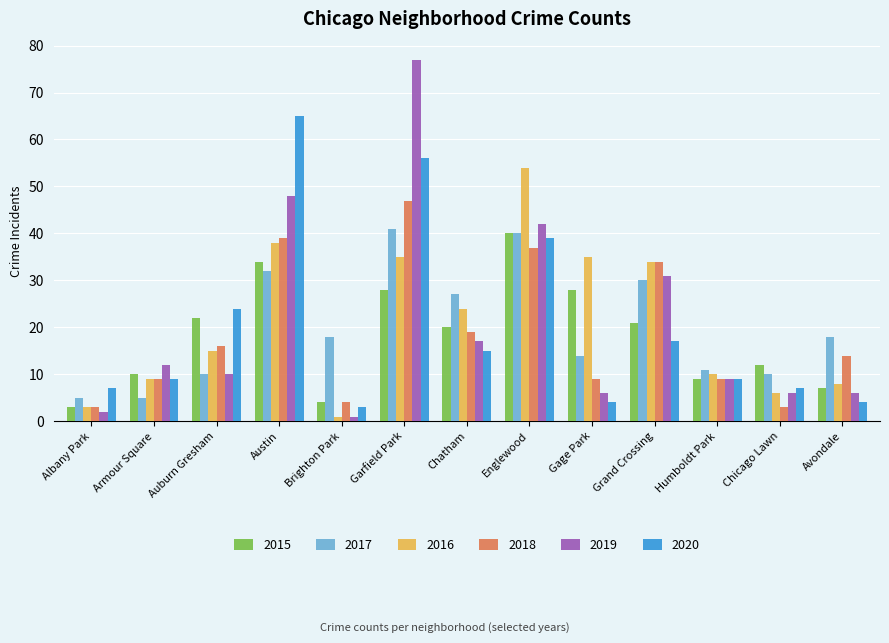

Reading left to right, extract all data points from this chart.

2015: Albany Park=3	Armour Square=10	Auburn Gresham=22	Austin=34	Brighton Park=4	Garfield Park=28	Chatham=20	Englewood=40	Gage Park=28	Grand Crossing=21	Humboldt Park=9	Chicago Lawn=12	Avondale=7
2017: Albany Park=5	Armour Square=5	Auburn Gresham=10	Austin=32	Brighton Park=18	Garfield Park=41	Chatham=27	Englewood=40	Gage Park=14	Grand Crossing=30	Humboldt Park=11	Chicago Lawn=10	Avondale=18
2016: Albany Park=3	Armour Square=9	Auburn Gresham=15	Austin=38	Brighton Park=1	Garfield Park=35	Chatham=24	Englewood=54	Gage Park=35	Grand Crossing=34	Humboldt Park=10	Chicago Lawn=6	Avondale=8
2018: Albany Park=3	Armour Square=9	Auburn Gresham=16	Austin=39	Brighton Park=4	Garfield Park=47	Chatham=19	Englewood=37	Gage Park=9	Grand Crossing=34	Humboldt Park=9	Chicago Lawn=3	Avondale=14
2019: Albany Park=2	Armour Square=12	Auburn Gresham=10	Austin=48	Brighton Park=1	Garfield Park=77	Chatham=17	Englewood=42	Gage Park=6	Grand Crossing=31	Humboldt Park=9	Chicago Lawn=6	Avondale=6
2020: Albany Park=7	Armour Square=9	Auburn Gresham=24	Austin=65	Brighton Park=3	Garfield Park=56	Chatham=15	Englewood=39	Gage Park=4	Grand Crossing=17	Humboldt Park=9	Chicago Lawn=7	Avondale=4